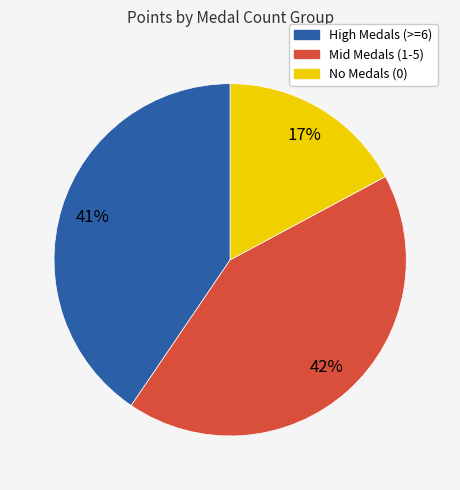

Does any single category account for the majority?

No